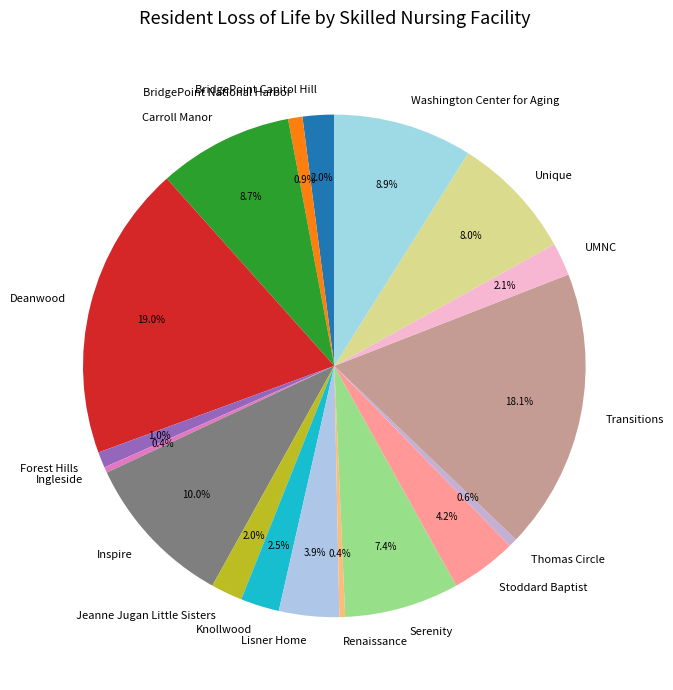

What percentage is the BridgePoint Capitol Hill slice, to the nearest percent?

2%